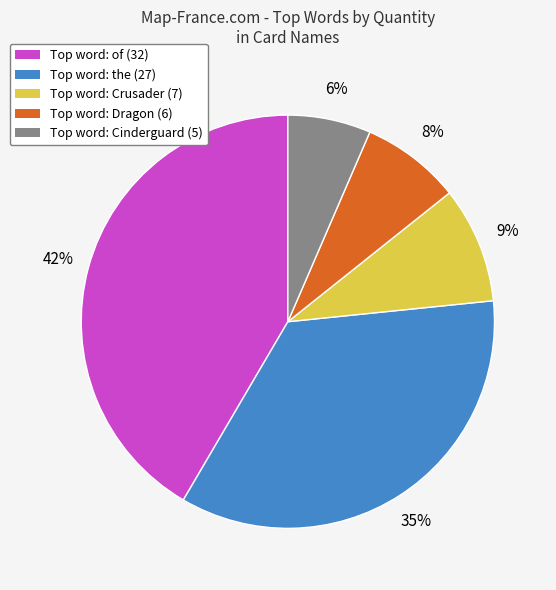

To the nearest percent, what is the average slice percentage?

20%